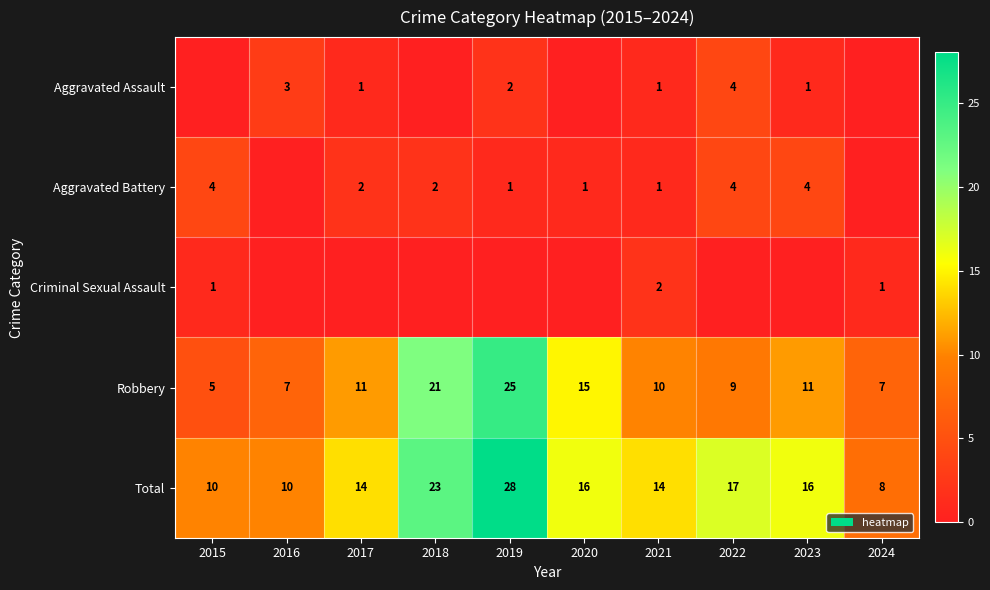

Read the Total value at 2018, to the nearest 10.

20